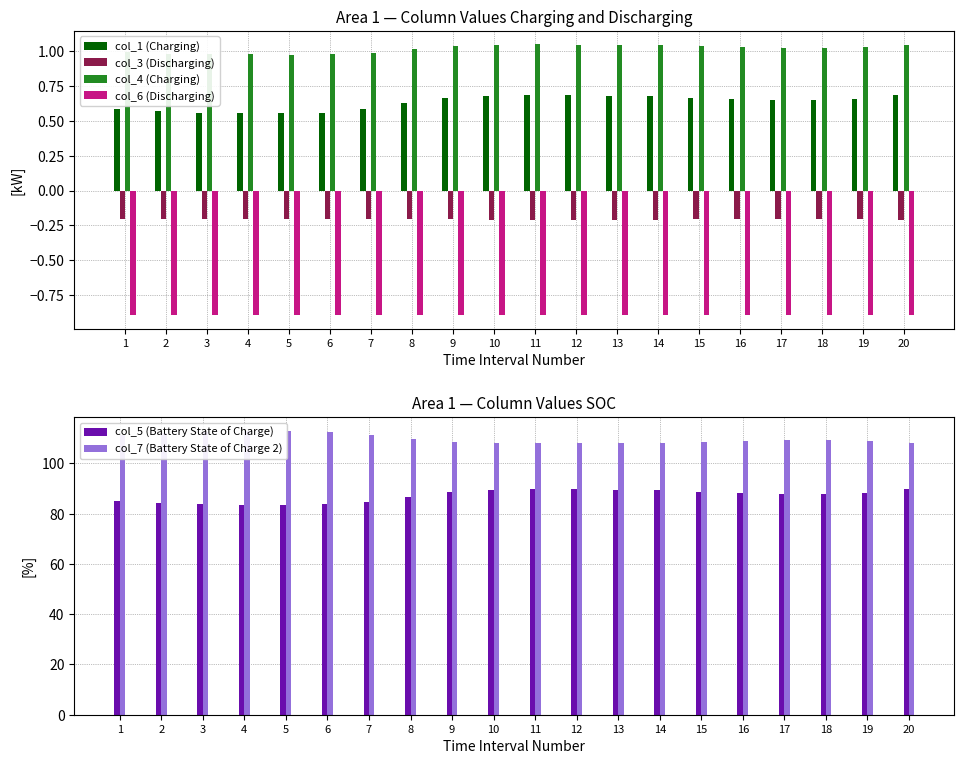

What is the difference between the highest and lowest values at 16?

109.8